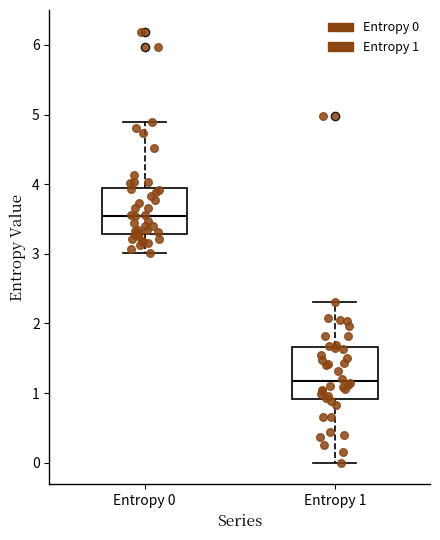

Which box has the highest median line?

Entropy 0